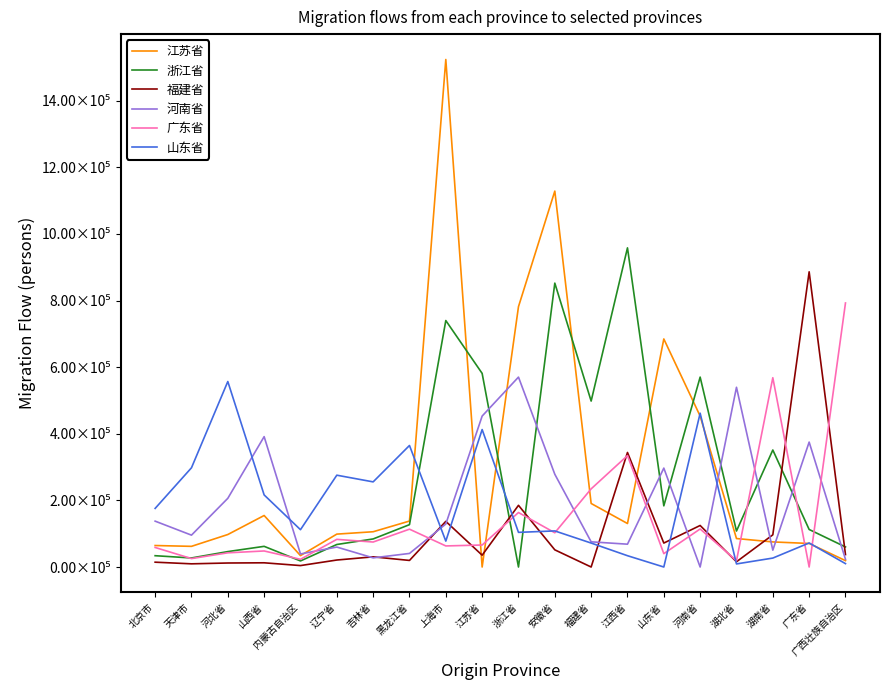

How many values in the 广东省 series exceed 75000?

9